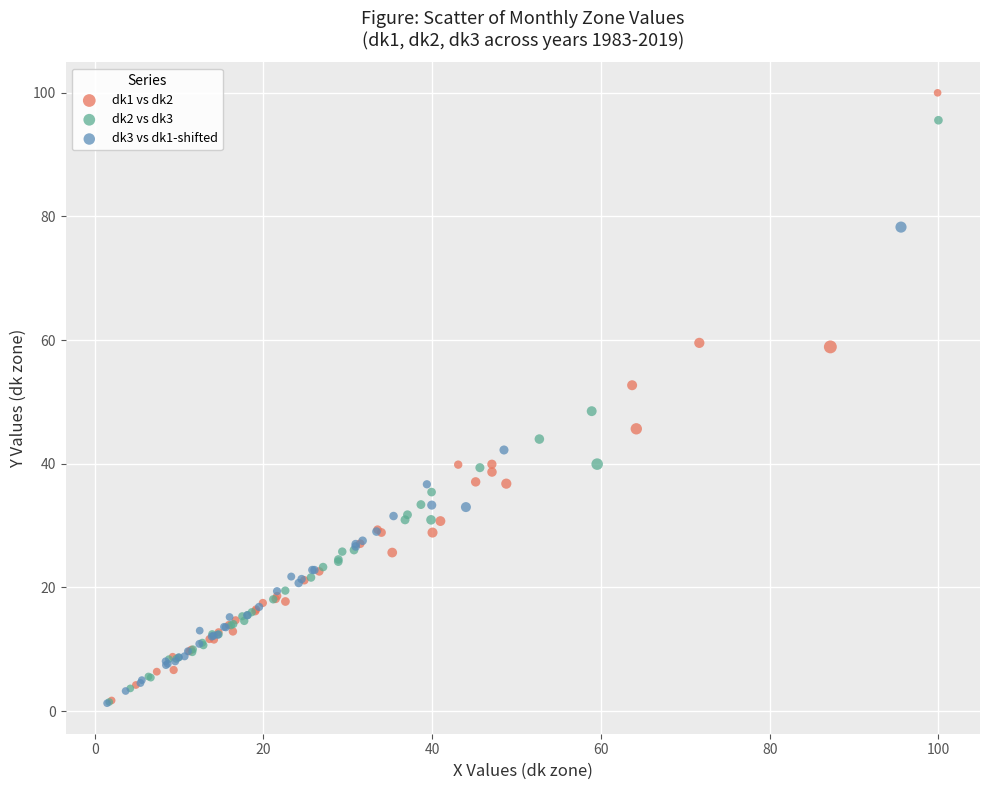

Which series has the largest Y range (max minus min)?

dk1 vs dk2